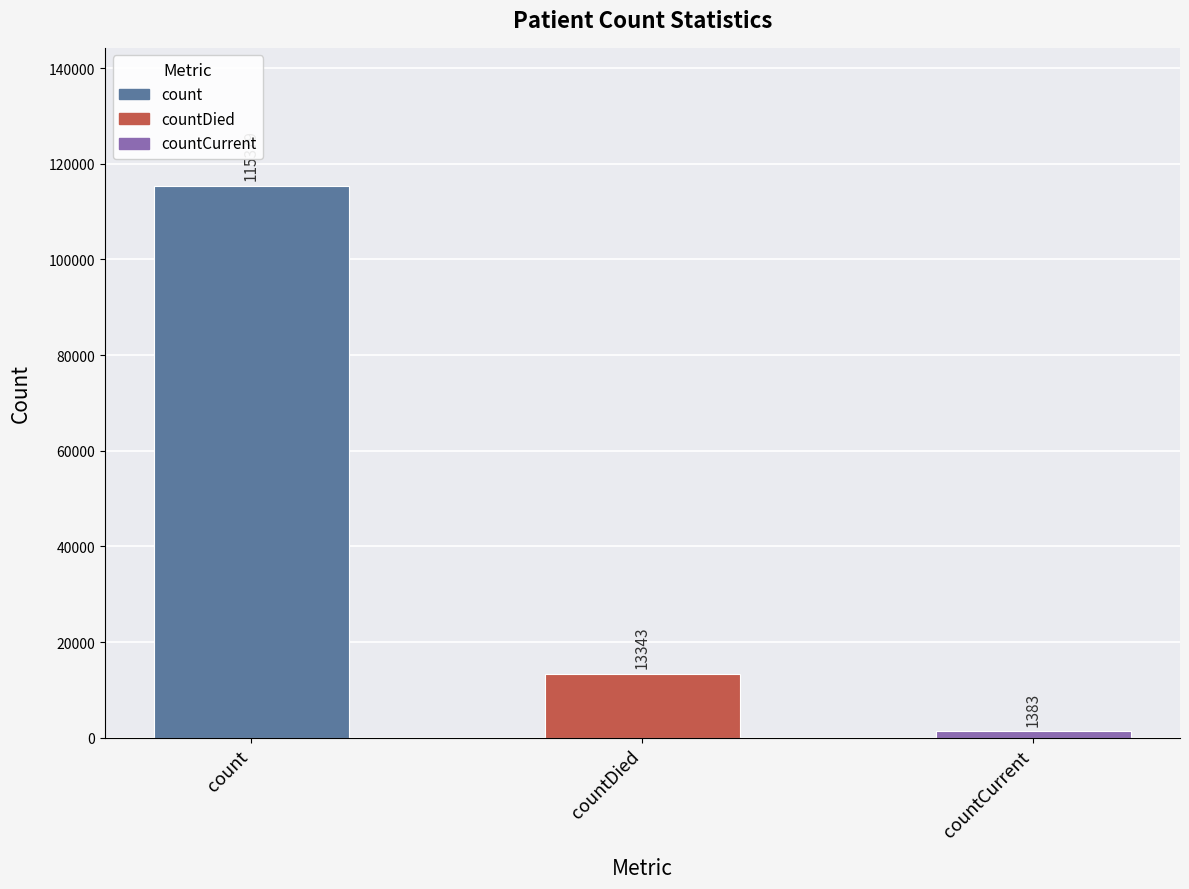

How many data points are less than 13343?

1